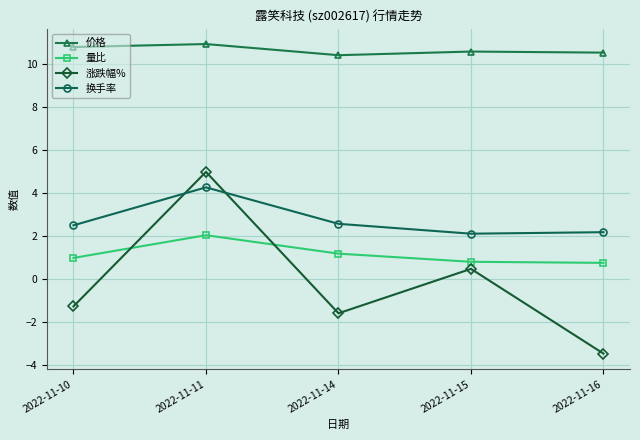

At which category is the sum across all series the highest?

2022-11-11